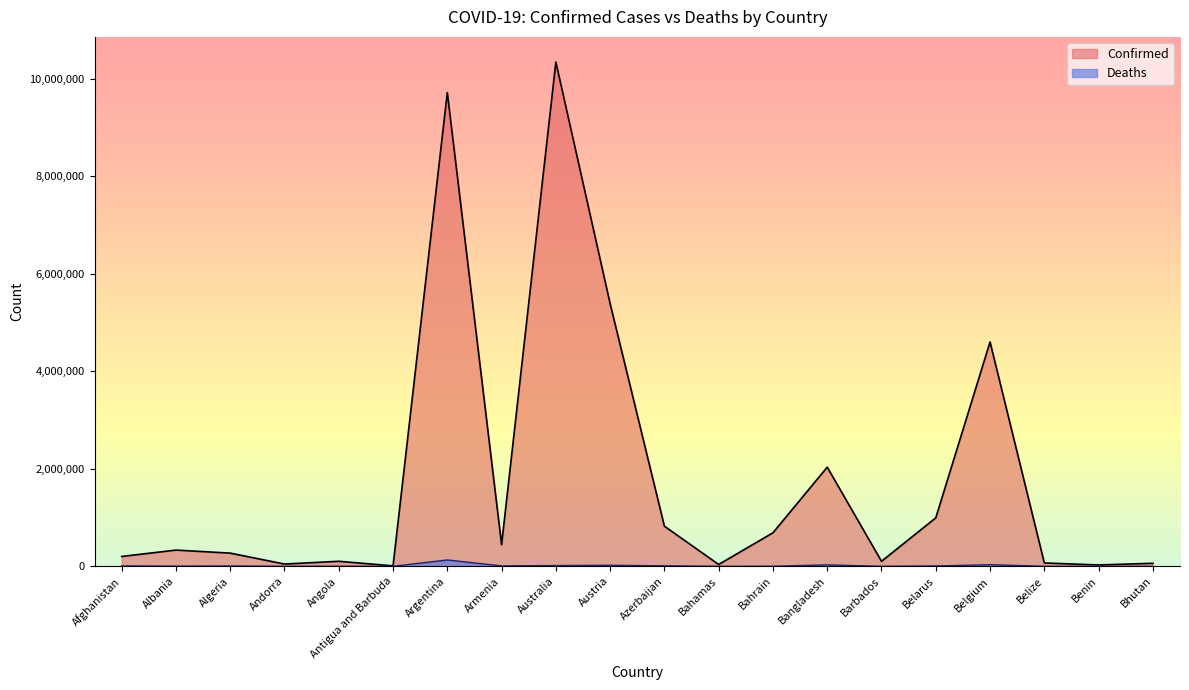

What is the difference between the highest and lowest values at Benin?

27619